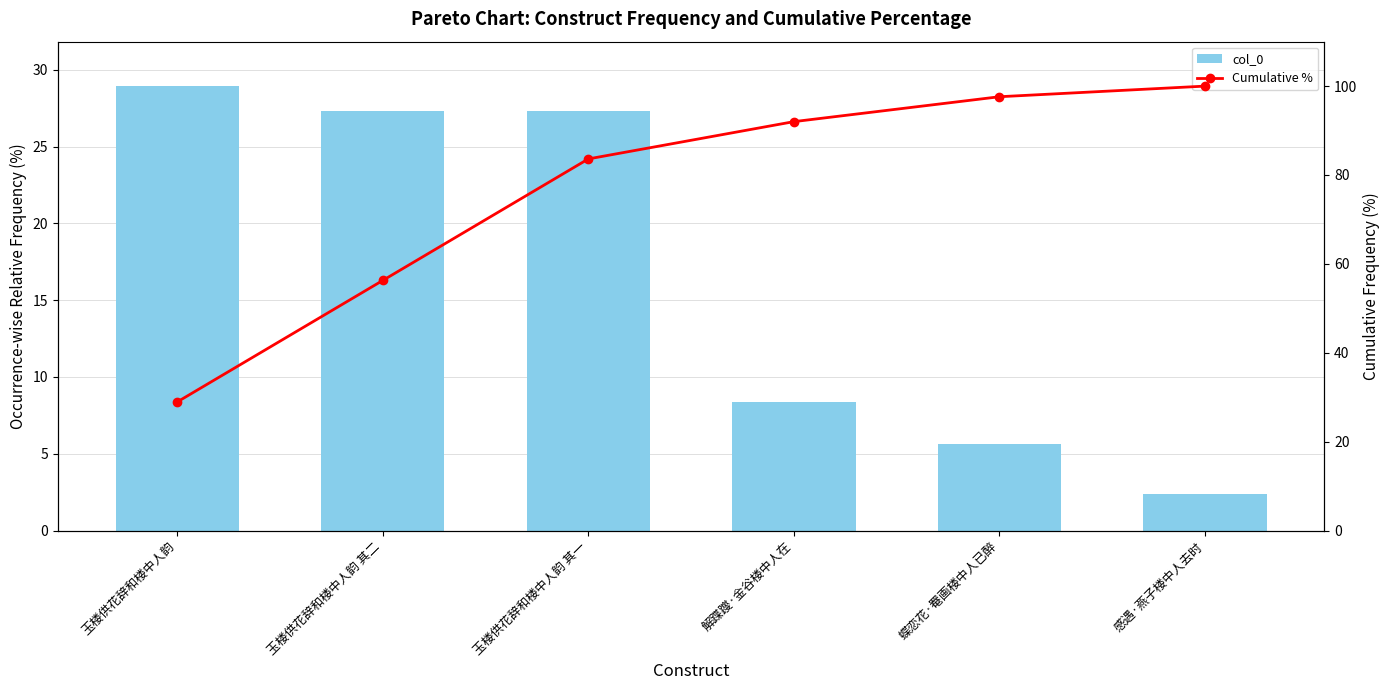

The value of col_0 at 玉楼供花辞和楼中人韵 is 28.9. True or false?

True